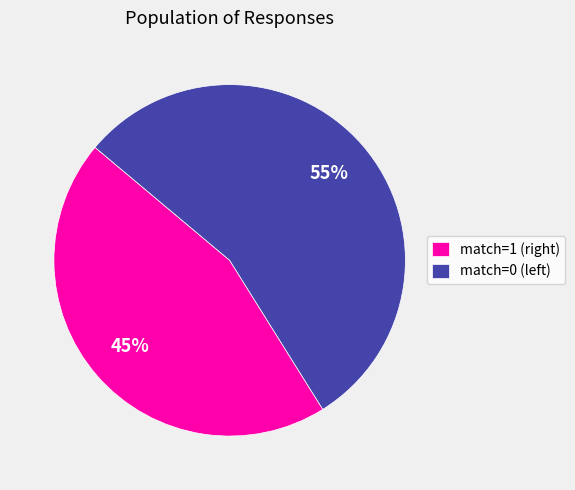

Count the number of slices in the pie.

2